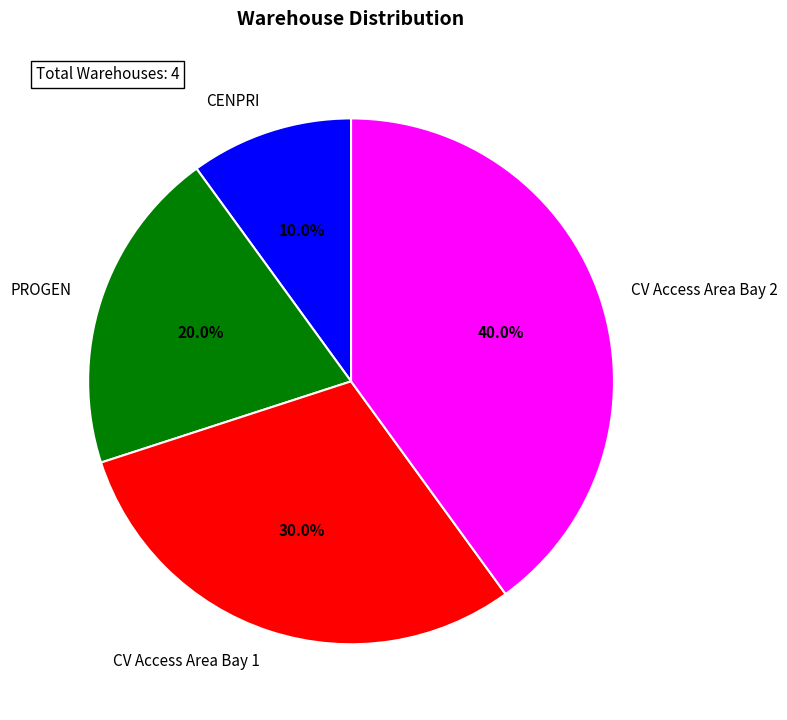

Approximately how many times larger is the value at PROGEN compared to CV Access Area Bay 2?

0.5